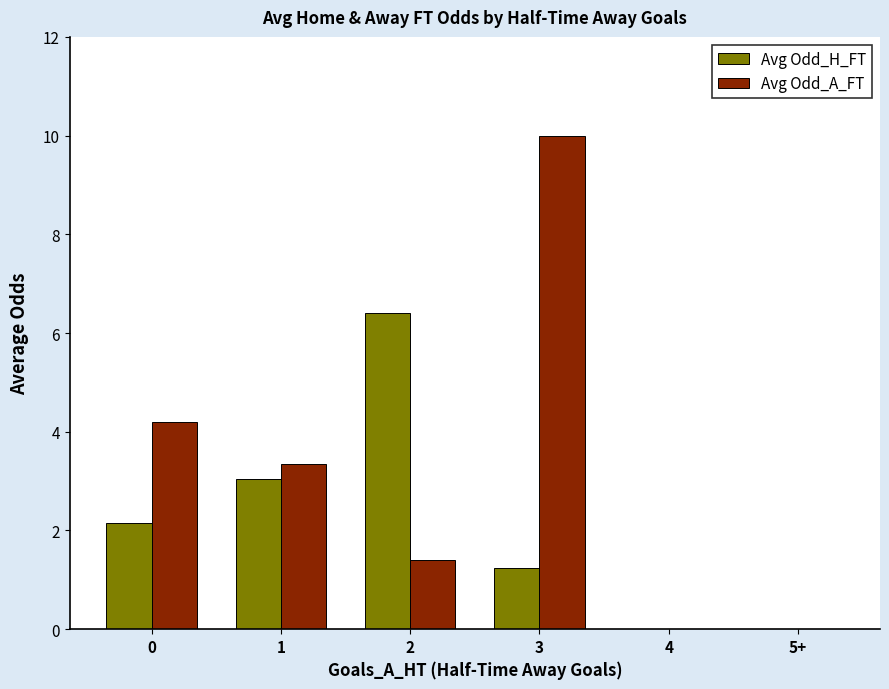

Between 0 and 4, which series saw the biggest shift?

Avg Odd_A_FT